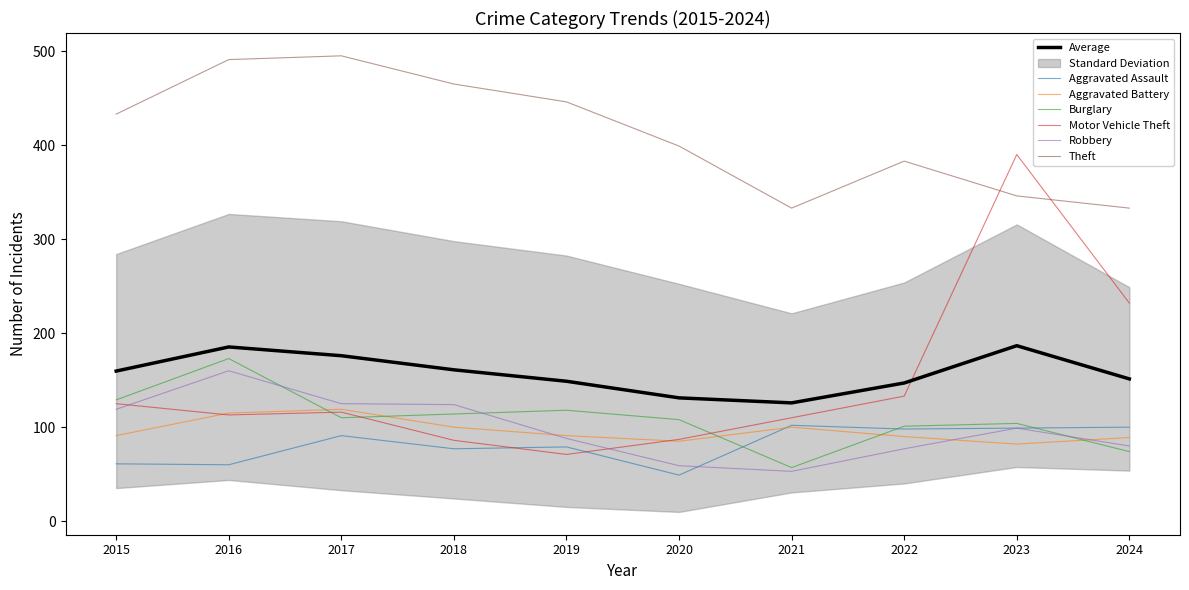

True or false: Aggravated Battery and Theft cross at least once.

False